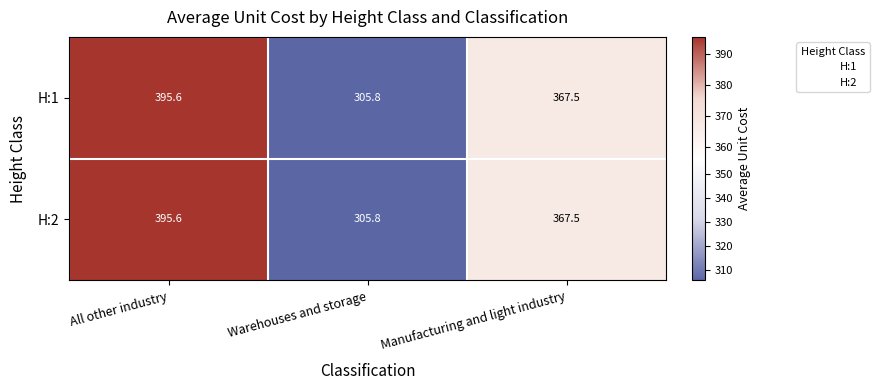

What is the maximum value shown in the chart?

395.6